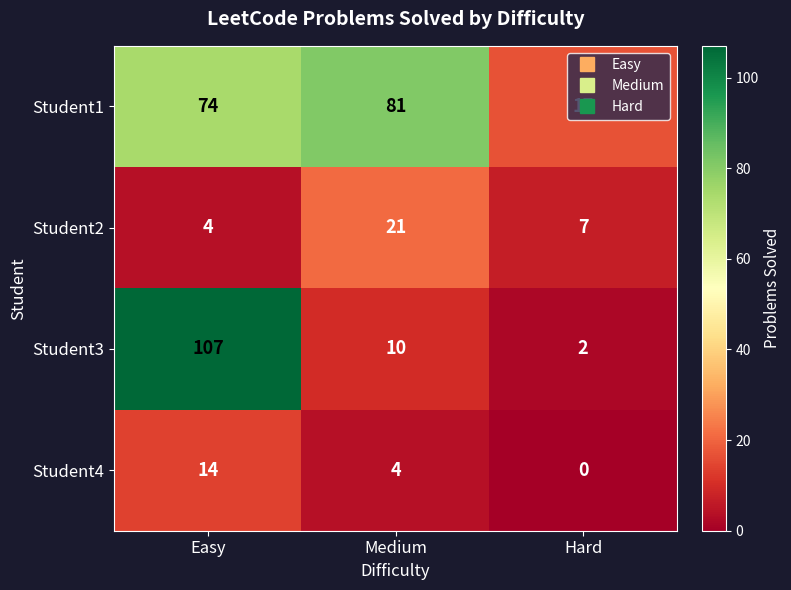

What is the spread (max minus min) of values at Medium?

77